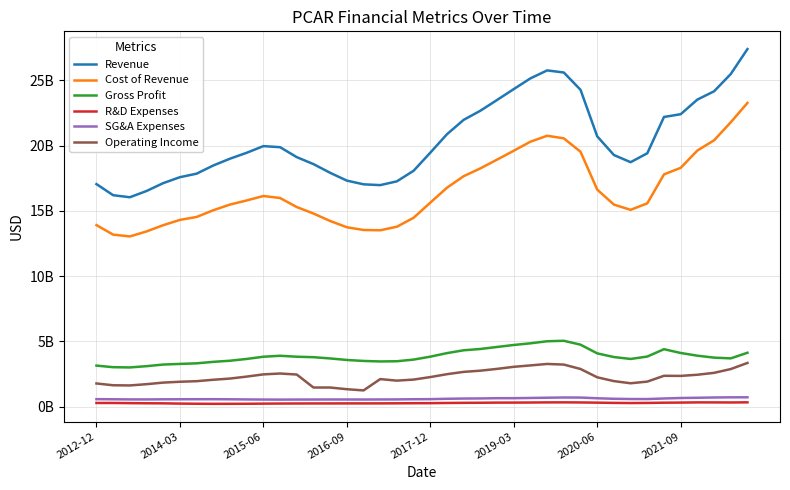

Where is Revenue nearest to the value 21719000000?

22